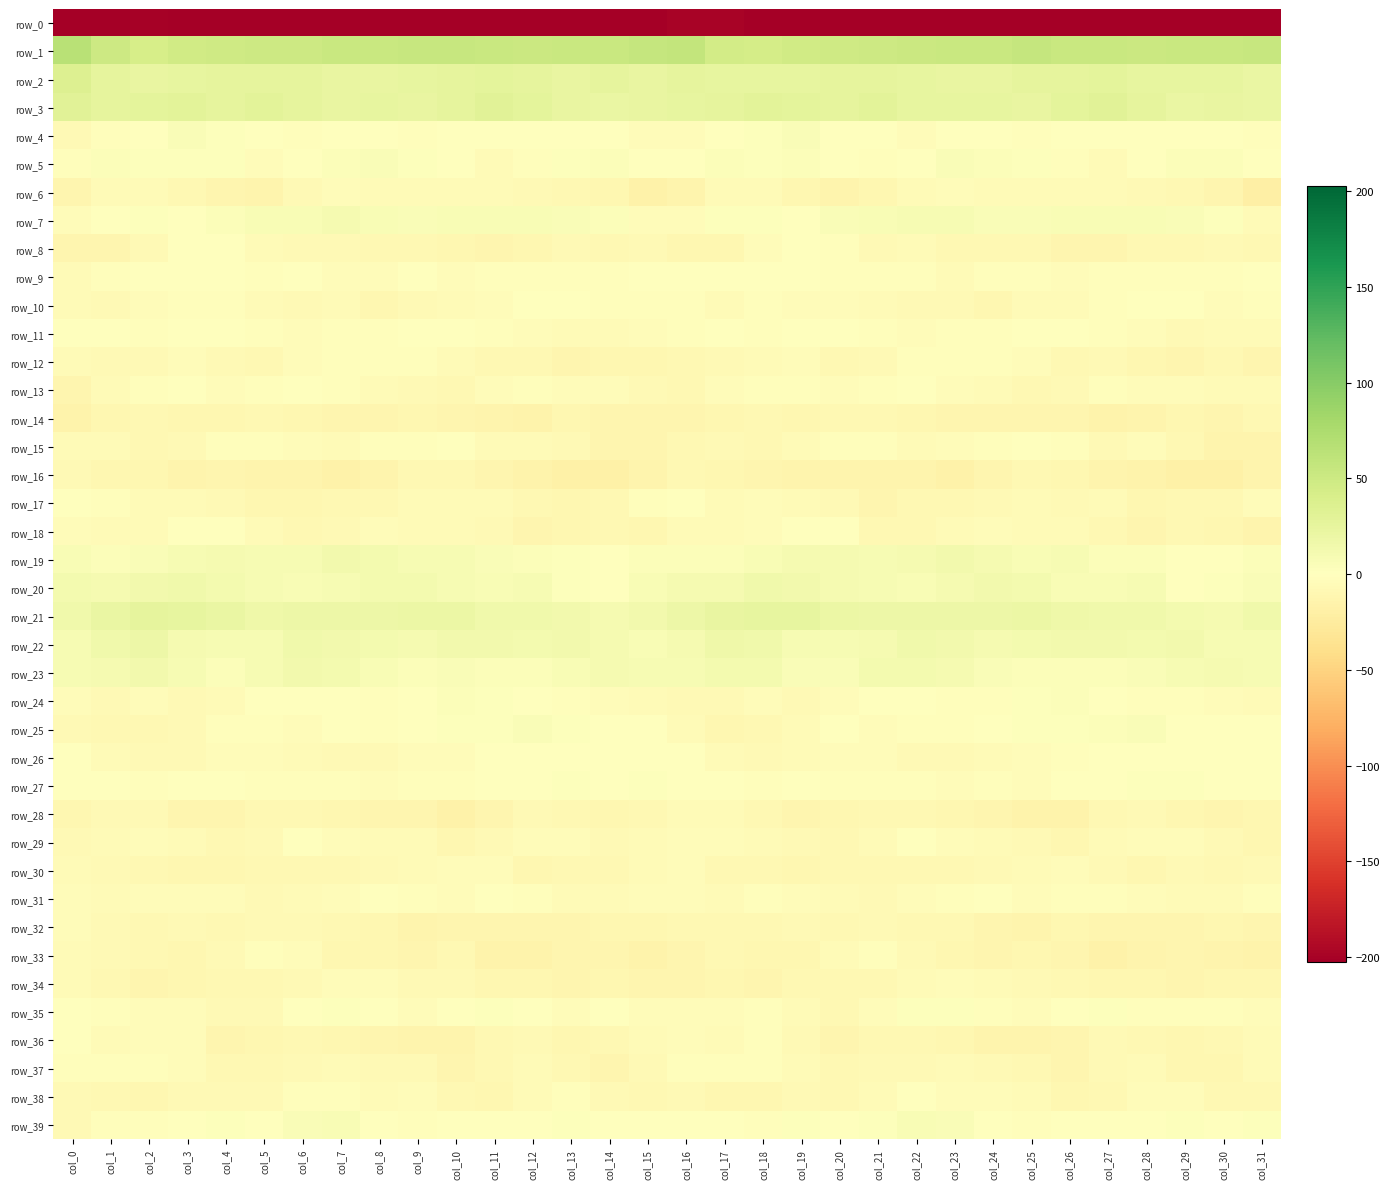

Rank the categories by row_28 value from lowest to highest.

col_10, col_26, col_25, col_9, col_30, col_3, col_19, col_4, col_8, col_11, col_24, col_7, col_23, col_20, col_14, col_31, col_0, col_29, col_22, col_5, col_18, col_13, col_21, col_6, col_27, col_15, col_28, col_2, col_1, col_12, col_16, col_17